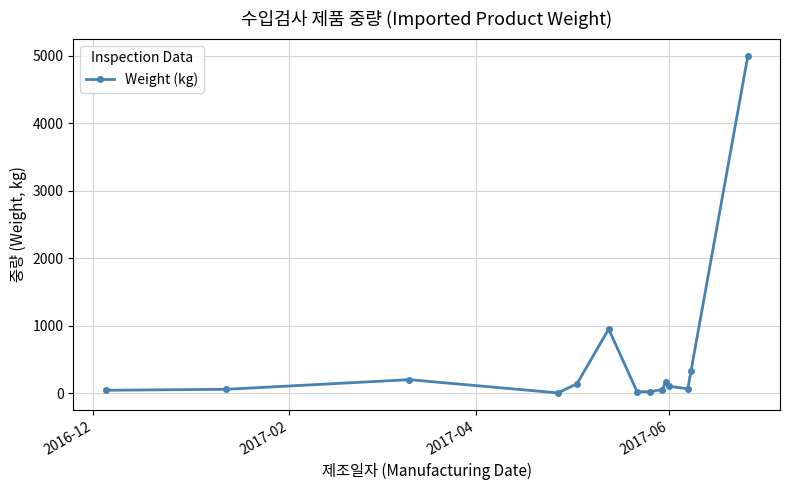

What is the value of the 8th point from the left?

22